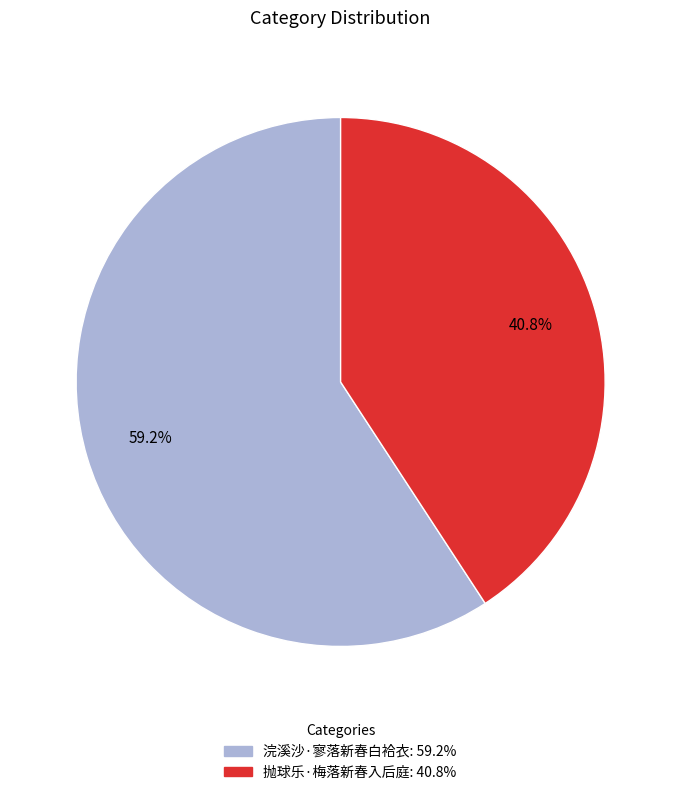

The 抛球乐·梅落新春入后庭 slice represents 47% of the pie. True or false?

False